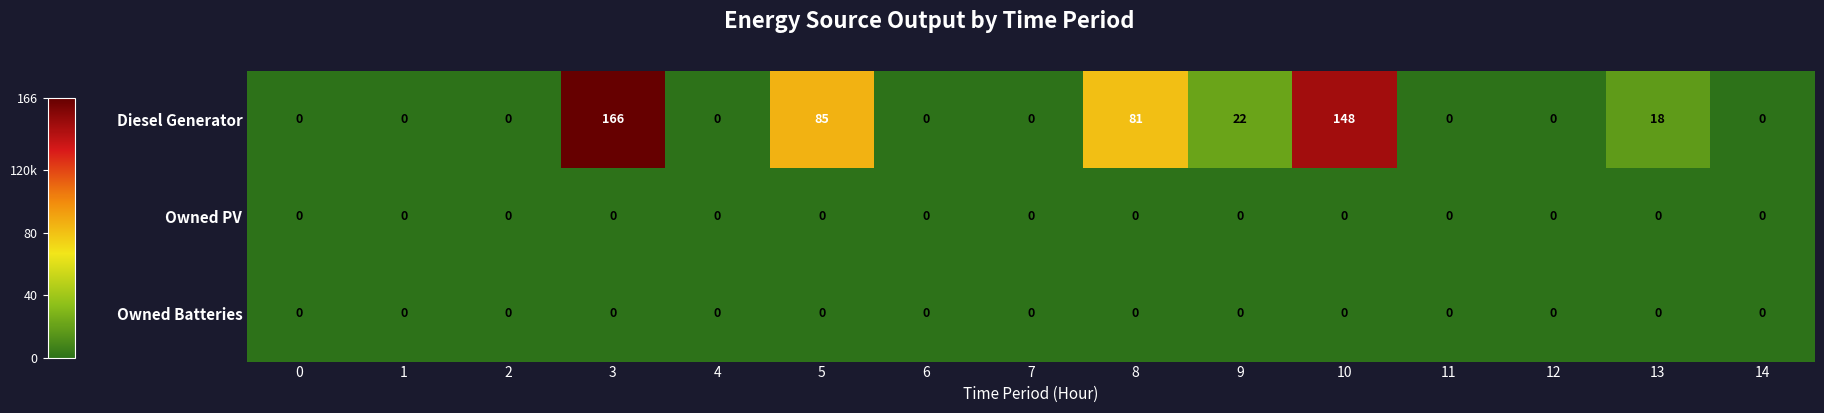

At which category is the sum across all series the highest?

3